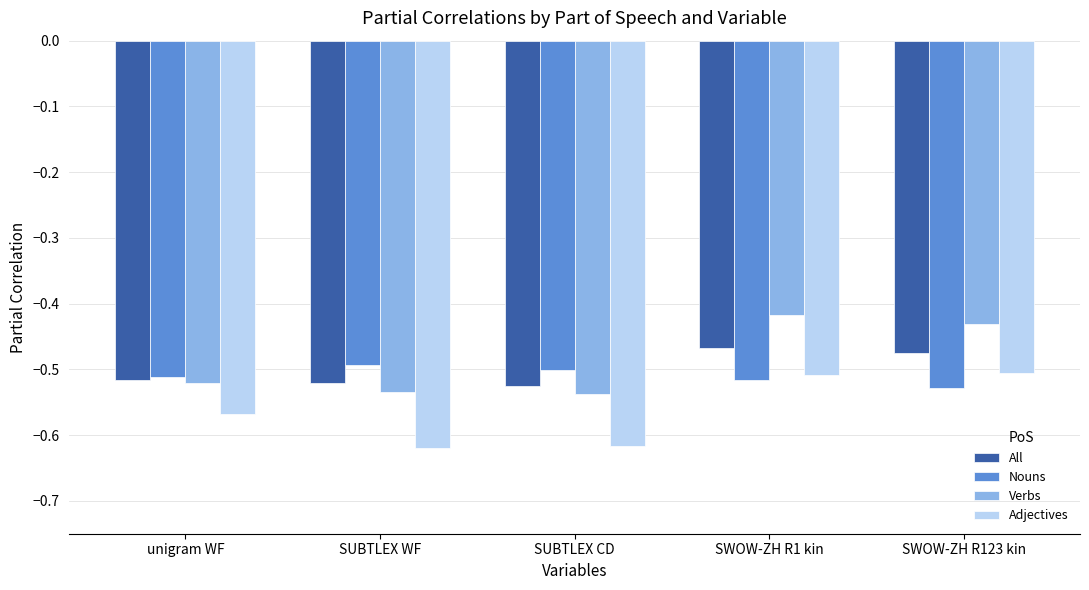

What is the sum of all Nouns values?

-2.5